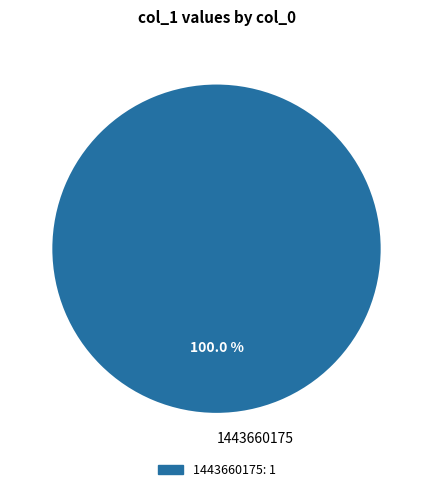

Which slice represents more than half of the pie?

1443660175